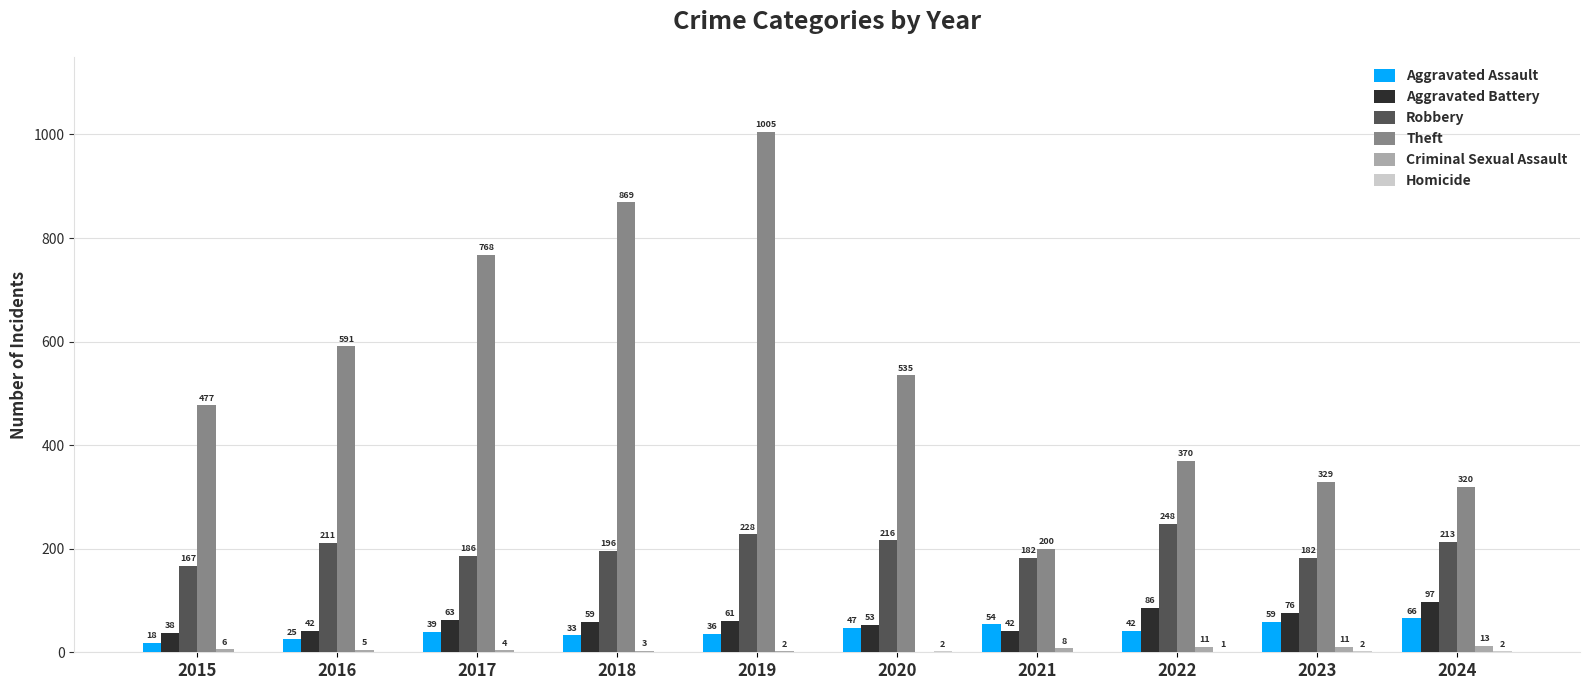

The value of Aggravated Assault at 2023 is 16. True or false?

False